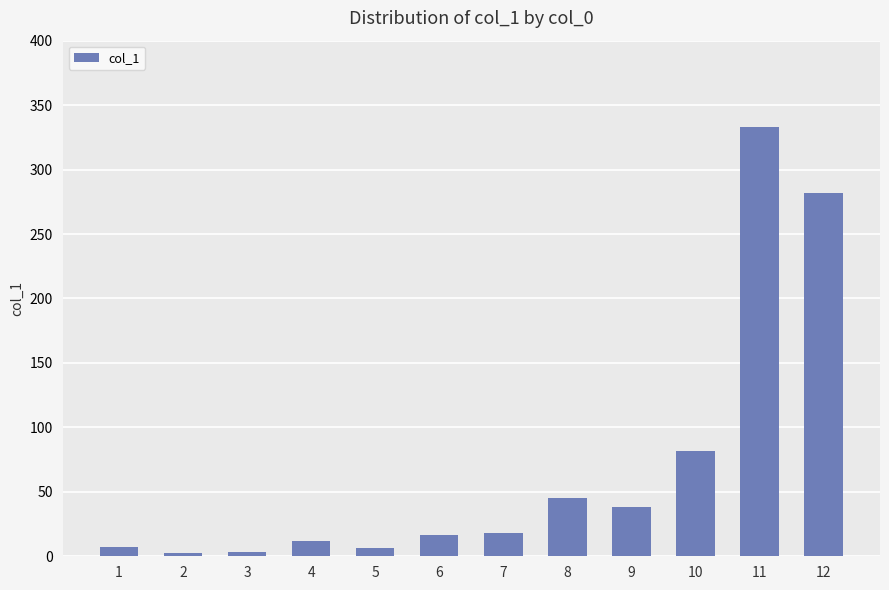

Which category has the highest value across all series?

11